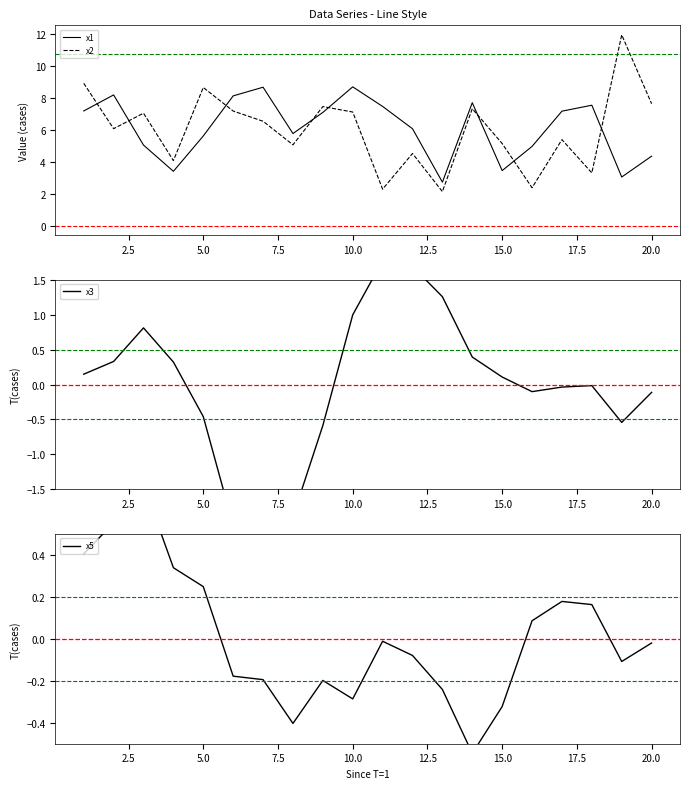

How many distinct data groups are displayed?

4